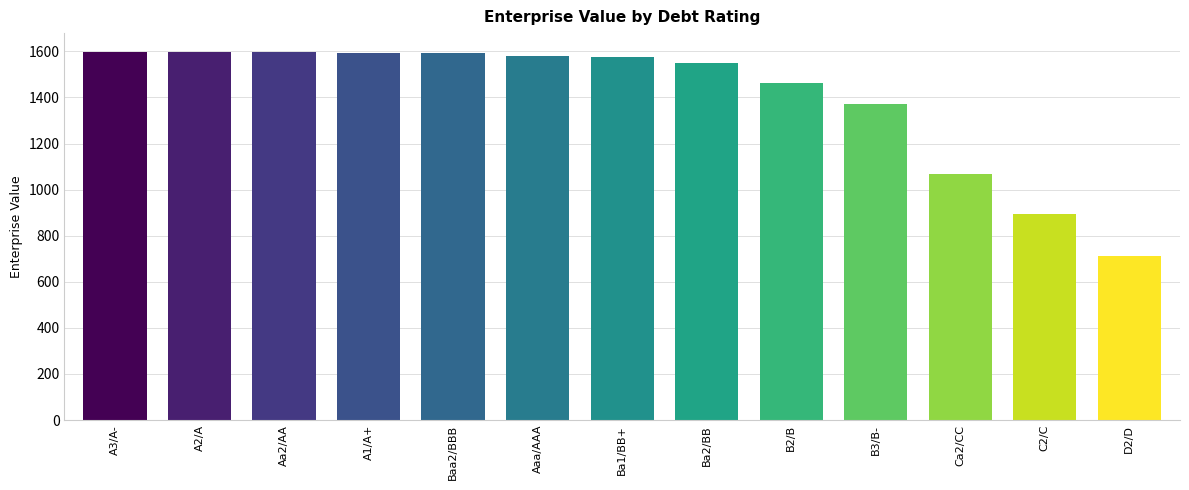

At which category does the chart reach its minimum across all series?

D2/D